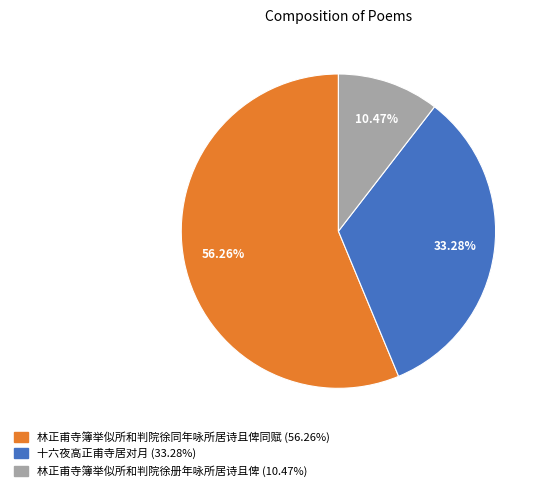

Count the number of slices in the pie.

3